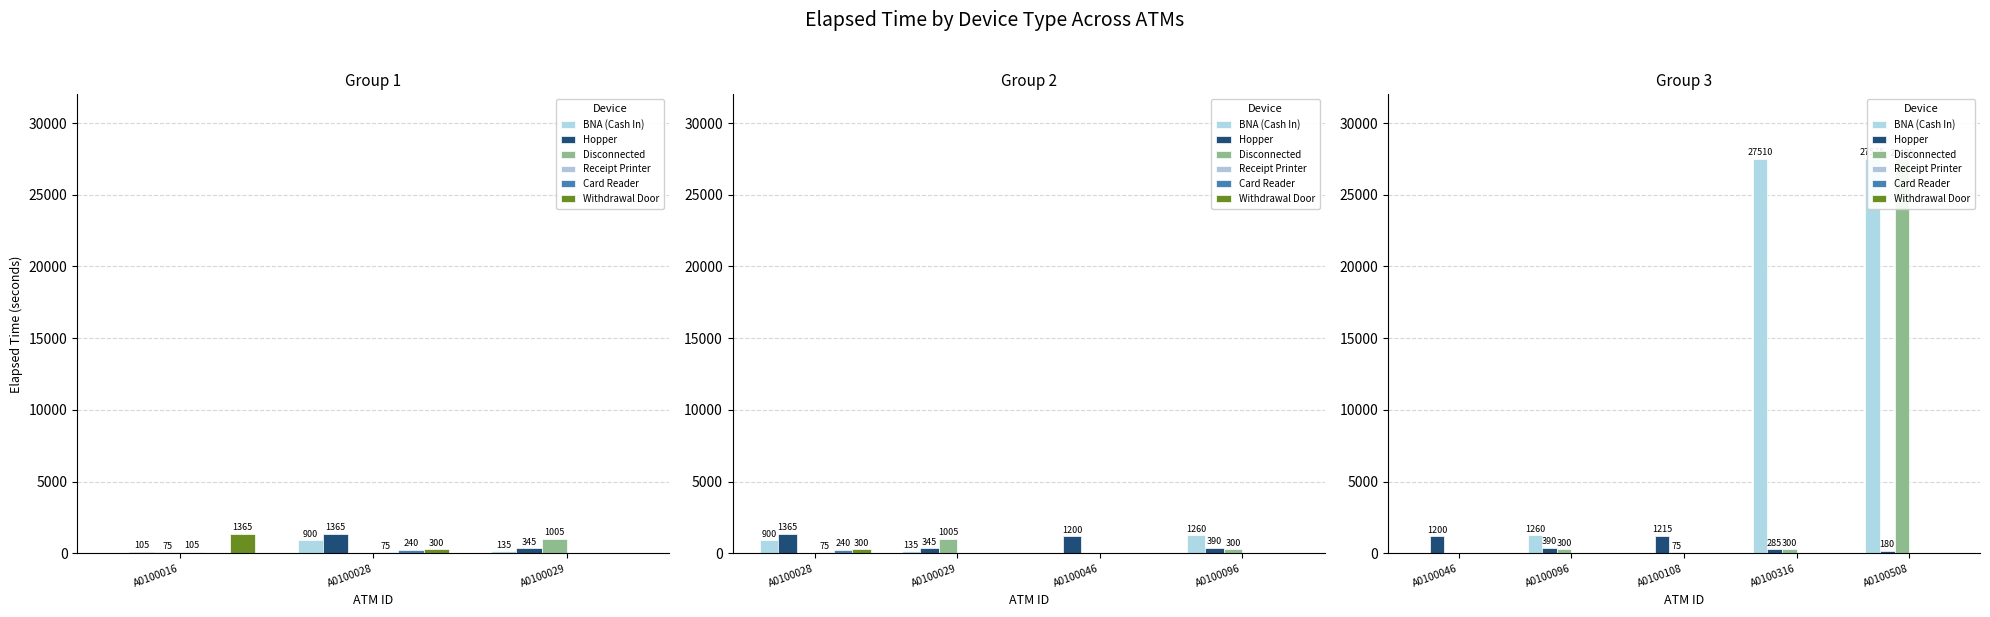

What is the label of the 3rd bar from the right?

A0100029